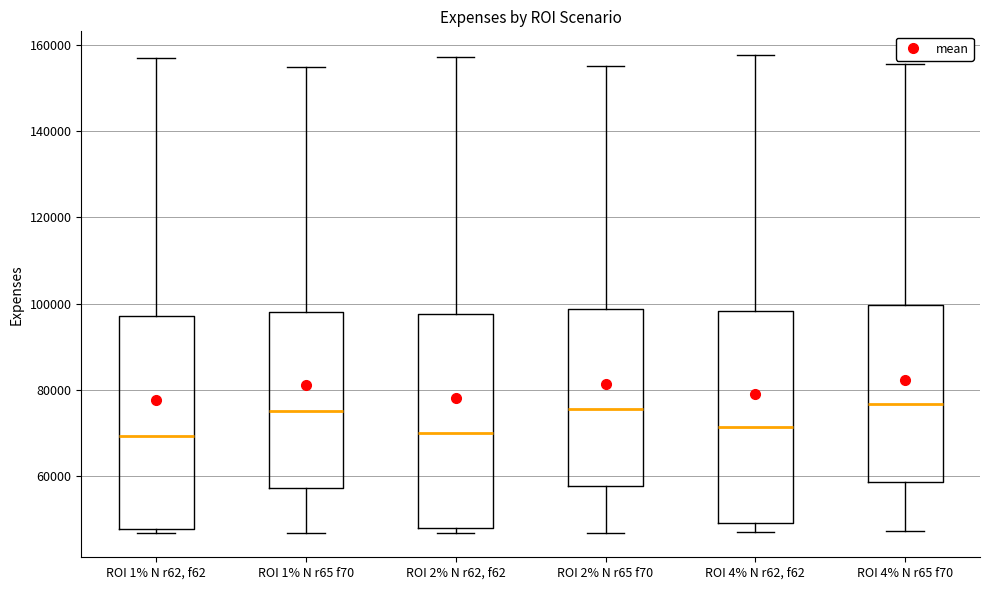

Reading left to right, read every box against the y-axis: the position of its median line, the range the box covers, and the ends of its whiskers. The values are not printed on the chart, so give them approximately, as read against the axis.

ROI 1% N r62, f62: median 70000, box 48000 to 98000, whiskers 46000 to 156000
ROI 1% N r65 f70: median 76000, box 58000 to 98000, whiskers 46000 to 154000
ROI 2% N r62, f62: median 70000, box 48000 to 98000, whiskers 46000 to 158000
ROI 2% N r65 f70: median 76000, box 58000 to 98000, whiskers 46000 to 156000
ROI 4% N r62, f62: median 72000, box 50000 to 98000, whiskers 48000 to 158000
ROI 4% N r65 f70: median 76000, box 58000 to 100000, whiskers 48000 to 156000